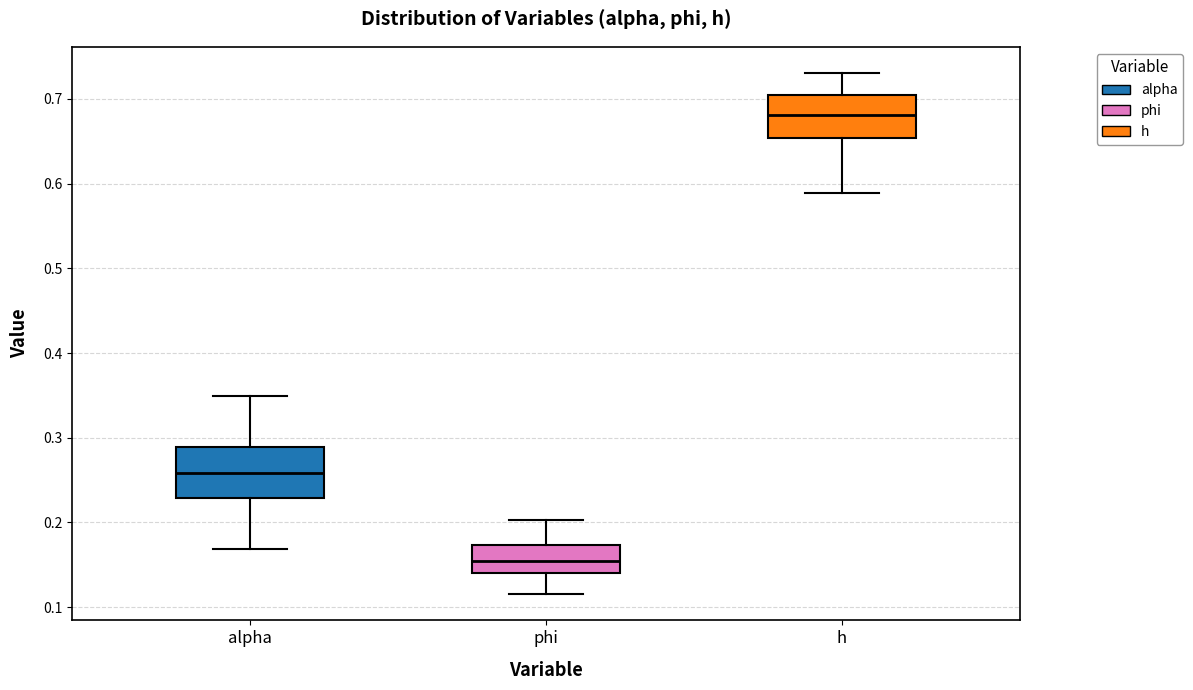

Which box has the lowest median line?

phi